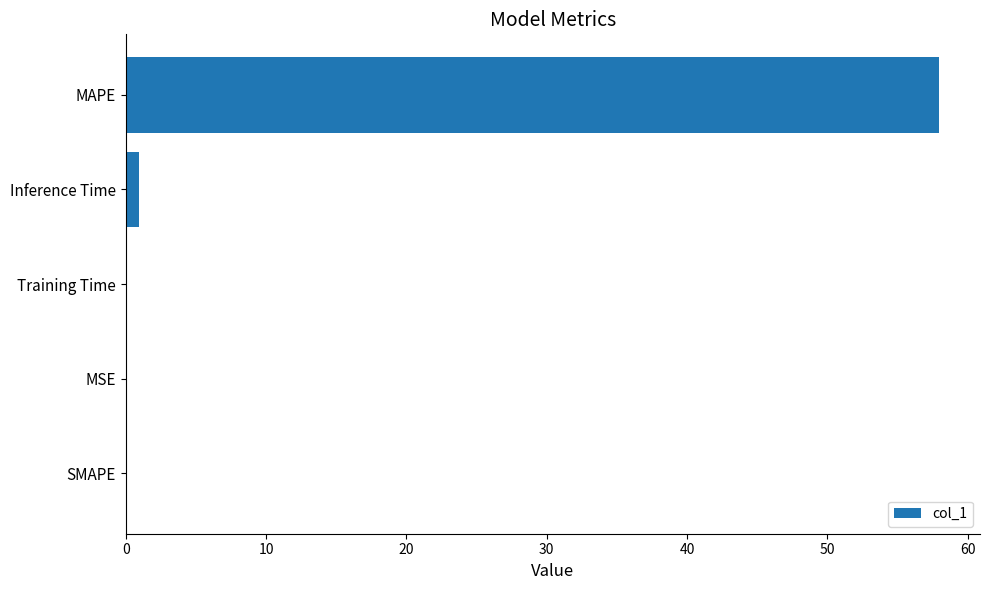

True or false: the data shows 20.1 at SMAPE.

False